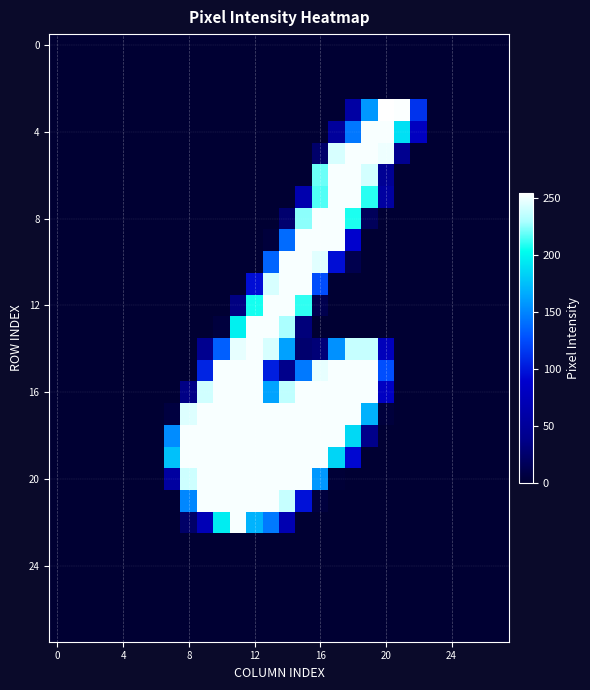

What is the maximum value shown in the chart?

255